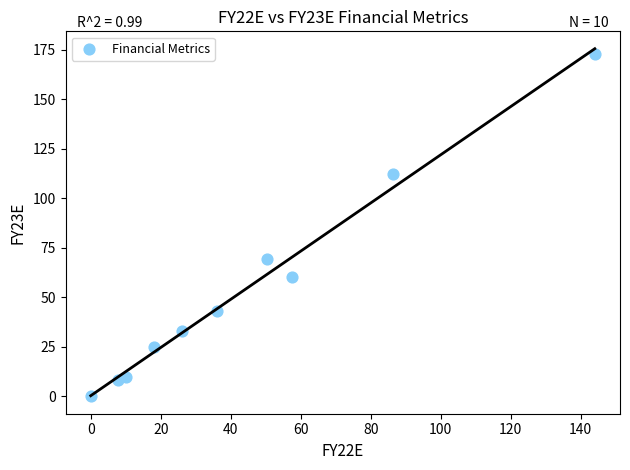

What Y value in the scatter plot is closest to 86?

69.1